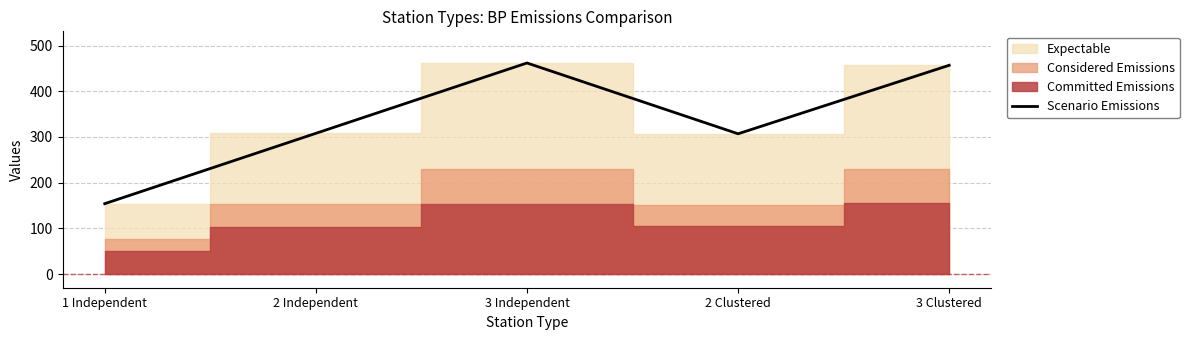

What is the value of the 5th point from the left?

457